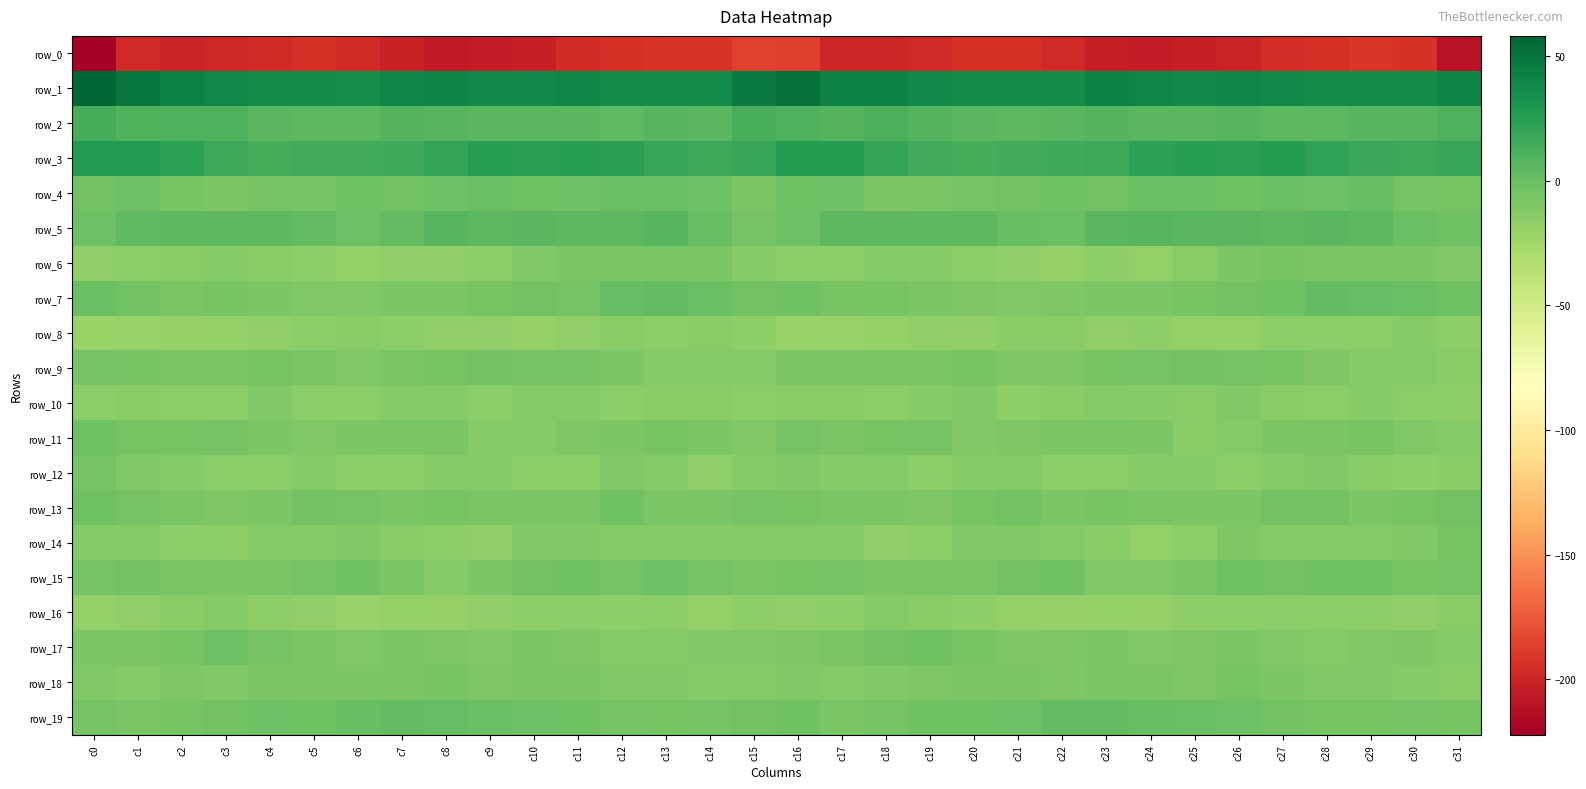

Is it true that row_19 equals -6.6 at c15?

False